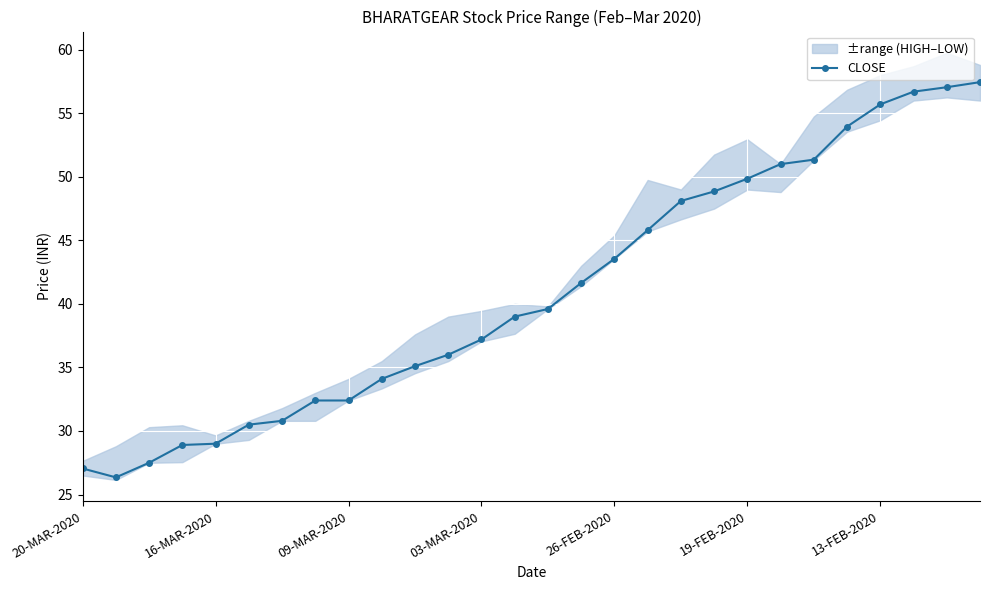

Reading left to right, what are all the values shown in this chart?

27.1	26.4	27.5	28.9	29.0	30.5	30.8	32.4	32.4	34.1	35.1	36.0	37.2	39.0	39.6	41.6	43.5	45.8	48.1	48.9	49.9	51.0	51.4	54.0	55.7	56.7	57.0	57.5